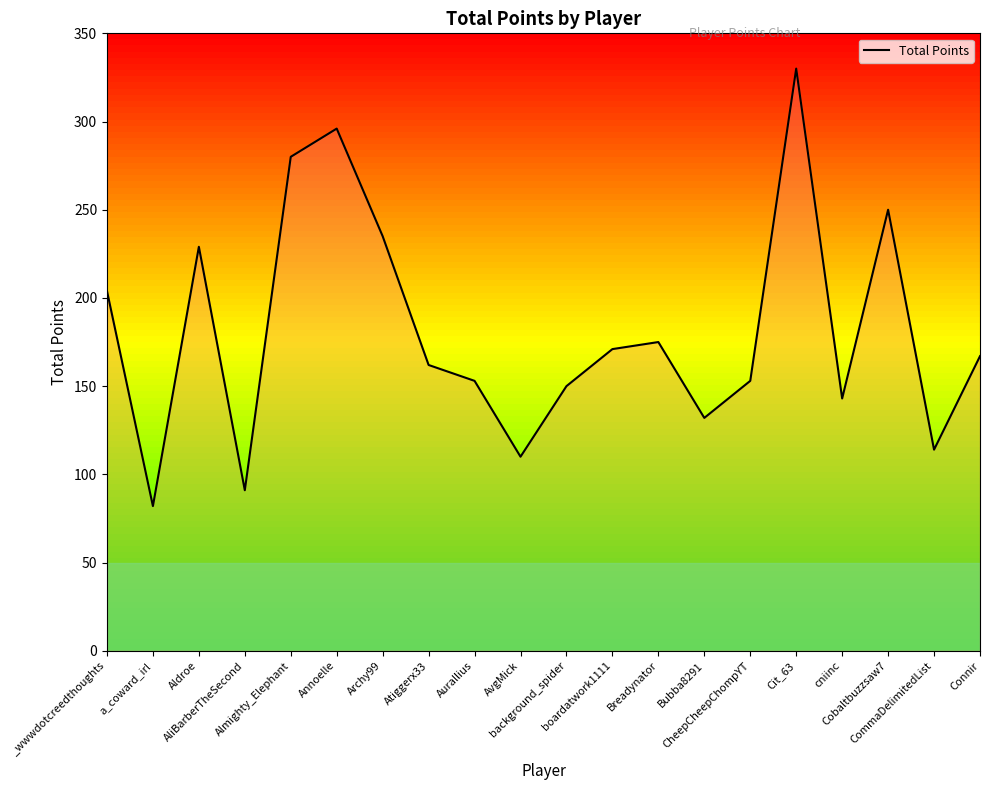

At which category does the data reach its first local valley?

a_coward_irl